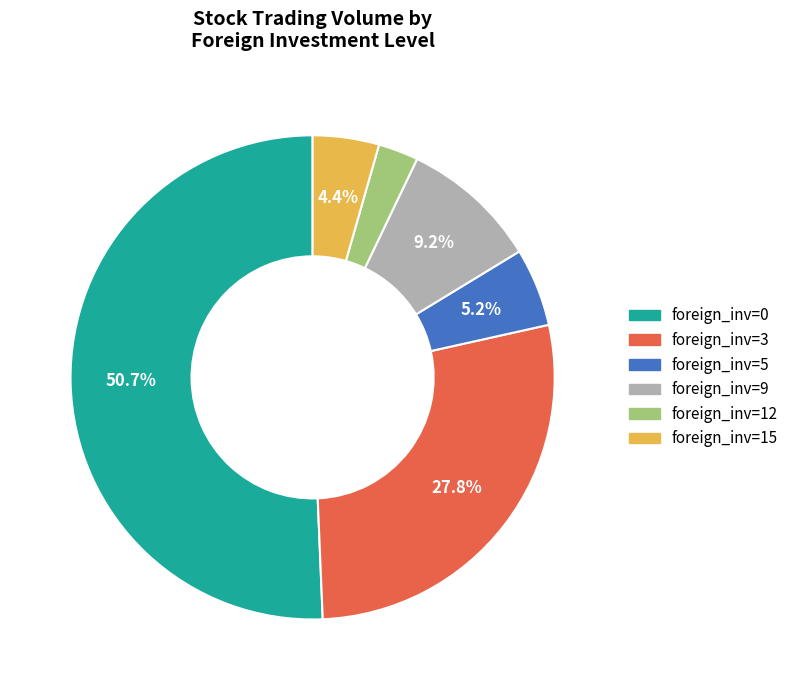

Is there a majority slice in this chart?

Yes